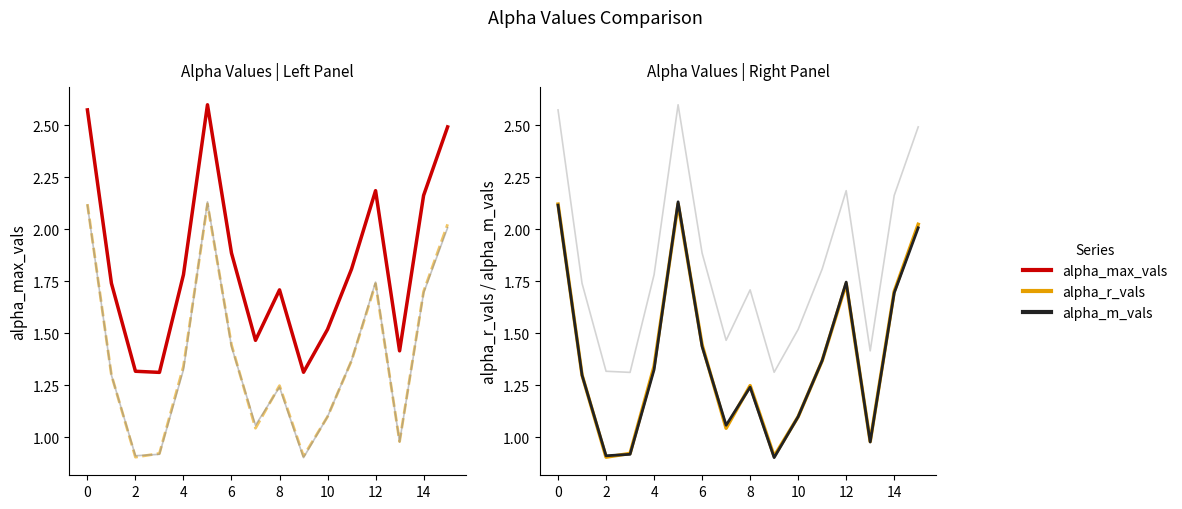

What is the difference between the maximum and second lowest values in the alpha_m_vals (bg) series?

1.2